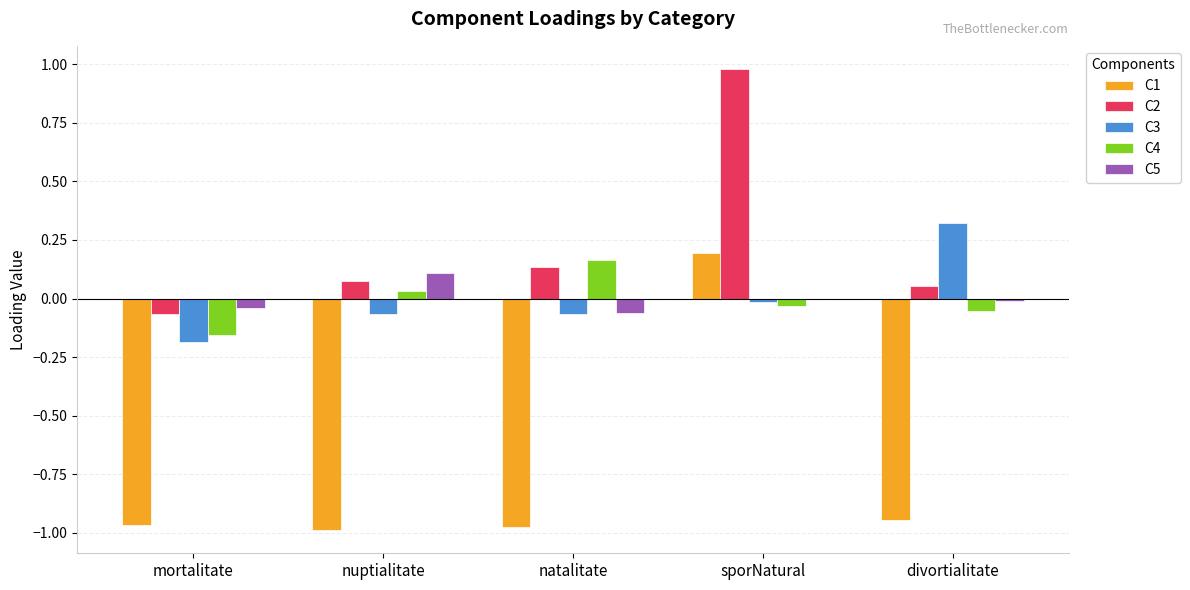

At which category is the sum across all series the highest?

sporNatural